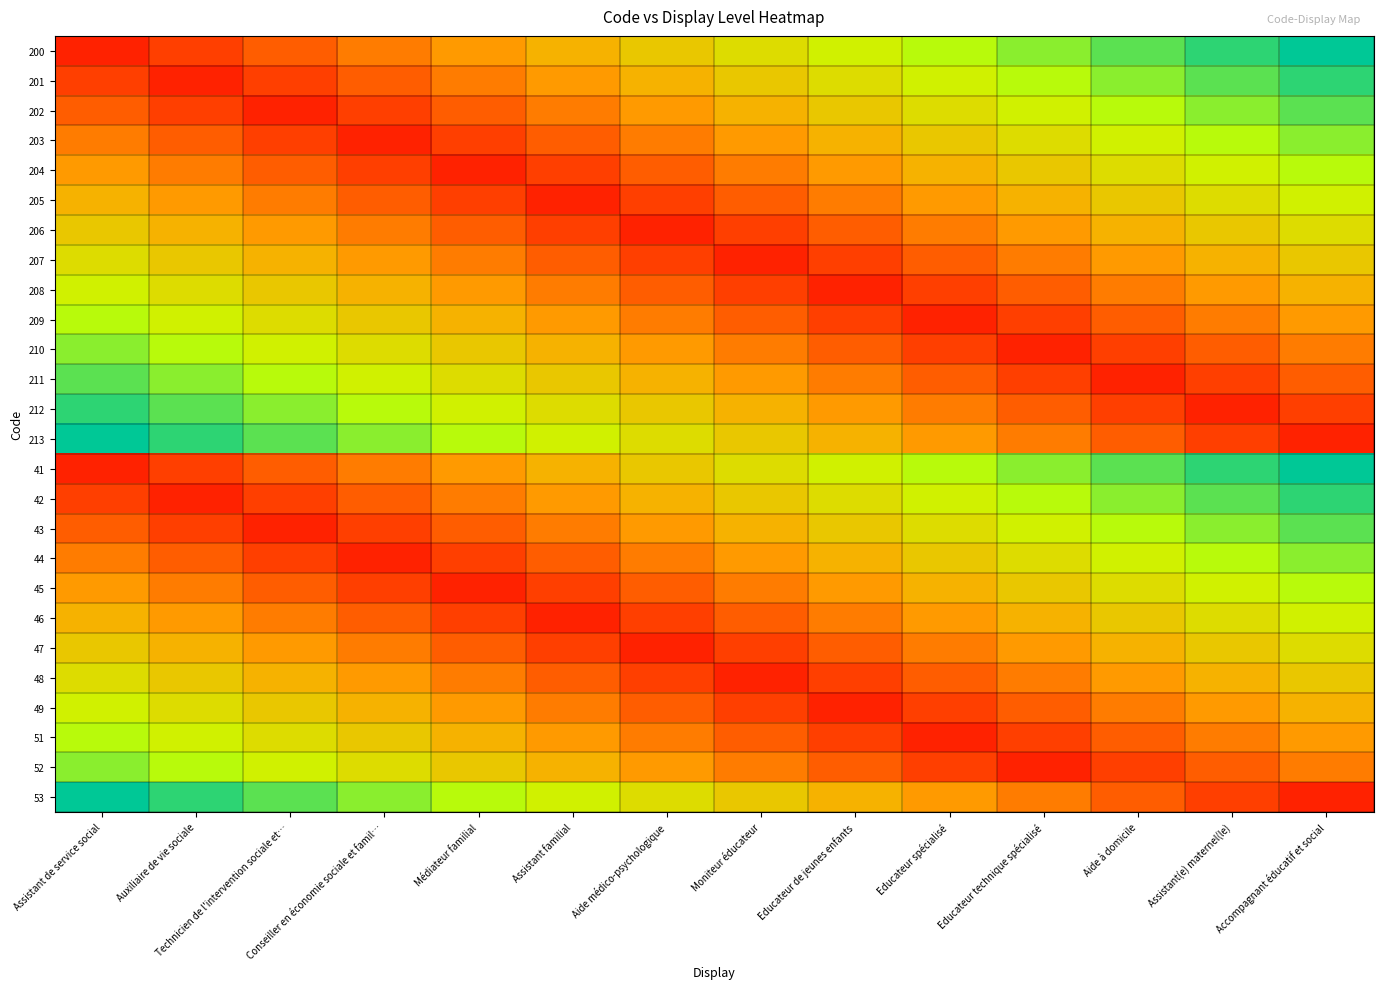

Reading right to left, extract all data points from this chart.

200: Accompagnant éducatif et social=1.0	Assistant(e) maternel(le)=0.9	Aide à domicile=0.8	Educateur technique spécialisé=0.8	Educateur spécialisé=0.7	Educateur de jeunes enfants=0.6	Moniteur éducateur=0.5	Aide médico-psychologique=0.5	Assistant familial=0.4	Médiateur familial=0.3	Conseiller en économie sociale et famil…=0.2	Technicien de l'intervention sociale et…=0.2	Auxiliaire de vie sociale=0.1	Assistant de service social=0.0
201: Accompagnant éducatif et social=0.9	Assistant(e) maternel(le)=0.8	Aide à domicile=0.8	Educateur technique spécialisé=0.7	Educateur spécialisé=0.6	Educateur de jeunes enfants=0.5	Moniteur éducateur=0.5	Aide médico-psychologique=0.4	Assistant familial=0.3	Médiateur familial=0.2	Conseiller en économie sociale et famil…=0.2	Technicien de l'intervention sociale et…=0.1	Auxiliaire de vie sociale=0.0	Assistant de service social=0.1
202: Accompagnant éducatif et social=0.8	Assistant(e) maternel(le)=0.8	Aide à domicile=0.7	Educateur technique spécialisé=0.6	Educateur spécialisé=0.5	Educateur de jeunes enfants=0.5	Moniteur éducateur=0.4	Aide médico-psychologique=0.3	Assistant familial=0.2	Médiateur familial=0.2	Conseiller en économie sociale et famil…=0.1	Technicien de l'intervention sociale et…=0.0	Auxiliaire de vie sociale=0.1	Assistant de service social=0.2
203: Accompagnant éducatif et social=0.8	Assistant(e) maternel(le)=0.7	Aide à domicile=0.6	Educateur technique spécialisé=0.5	Educateur spécialisé=0.5	Educateur de jeunes enfants=0.4	Moniteur éducateur=0.3	Aide médico-psychologique=0.2	Assistant familial=0.2	Médiateur familial=0.1	Conseiller en économie sociale et famil…=0.0	Technicien de l'intervention sociale et…=0.1	Auxiliaire de vie sociale=0.2	Assistant de service social=0.2
204: Accompagnant éducatif et social=0.7	Assistant(e) maternel(le)=0.6	Aide à domicile=0.5	Educateur technique spécialisé=0.5	Educateur spécialisé=0.4	Educateur de jeunes enfants=0.3	Moniteur éducateur=0.2	Aide médico-psychologique=0.2	Assistant familial=0.1	Médiateur familial=0.0	Conseiller en économie sociale et famil…=0.1	Technicien de l'intervention sociale et…=0.2	Auxiliaire de vie sociale=0.2	Assistant de service social=0.3
205: Accompagnant éducatif et social=0.6	Assistant(e) maternel(le)=0.5	Aide à domicile=0.5	Educateur technique spécialisé=0.4	Educateur spécialisé=0.3	Educateur de jeunes enfants=0.2	Moniteur éducateur=0.2	Aide médico-psychologique=0.1	Assistant familial=0.0	Médiateur familial=0.1	Conseiller en économie sociale et famil…=0.2	Technicien de l'intervention sociale et…=0.2	Auxiliaire de vie sociale=0.3	Assistant de service social=0.4
206: Accompagnant éducatif et social=0.5	Assistant(e) maternel(le)=0.5	Aide à domicile=0.4	Educateur technique spécialisé=0.3	Educateur spécialisé=0.2	Educateur de jeunes enfants=0.2	Moniteur éducateur=0.1	Aide médico-psychologique=0.0	Assistant familial=0.1	Médiateur familial=0.2	Conseiller en économie sociale et famil…=0.2	Technicien de l'intervention sociale et…=0.3	Auxiliaire de vie sociale=0.4	Assistant de service social=0.5
207: Accompagnant éducatif et social=0.5	Assistant(e) maternel(le)=0.4	Aide à domicile=0.3	Educateur technique spécialisé=0.2	Educateur spécialisé=0.2	Educateur de jeunes enfants=0.1	Moniteur éducateur=0.0	Aide médico-psychologique=0.1	Assistant familial=0.2	Médiateur familial=0.2	Conseiller en économie sociale et famil…=0.3	Technicien de l'intervention sociale et…=0.4	Auxiliaire de vie sociale=0.5	Assistant de service social=0.5
208: Accompagnant éducatif et social=0.4	Assistant(e) maternel(le)=0.3	Aide à domicile=0.2	Educateur technique spécialisé=0.2	Educateur spécialisé=0.1	Educateur de jeunes enfants=0.0	Moniteur éducateur=0.1	Aide médico-psychologique=0.2	Assistant familial=0.2	Médiateur familial=0.3	Conseiller en économie sociale et famil…=0.4	Technicien de l'intervention sociale et…=0.5	Auxiliaire de vie sociale=0.5	Assistant de service social=0.6
209: Accompagnant éducatif et social=0.3	Assistant(e) maternel(le)=0.2	Aide à domicile=0.2	Educateur technique spécialisé=0.1	Educateur spécialisé=0.0	Educateur de jeunes enfants=0.1	Moniteur éducateur=0.2	Aide médico-psychologique=0.2	Assistant familial=0.3	Médiateur familial=0.4	Conseiller en économie sociale et famil…=0.5	Technicien de l'intervention sociale et…=0.5	Auxiliaire de vie sociale=0.6	Assistant de service social=0.7
210: Accompagnant éducatif et social=0.2	Assistant(e) maternel(le)=0.2	Aide à domicile=0.1	Educateur technique spécialisé=0.0	Educateur spécialisé=0.1	Educateur de jeunes enfants=0.2	Moniteur éducateur=0.2	Aide médico-psychologique=0.3	Assistant familial=0.4	Médiateur familial=0.5	Conseiller en économie sociale et famil…=0.5	Technicien de l'intervention sociale et…=0.6	Auxiliaire de vie sociale=0.7	Assistant de service social=0.8
211: Accompagnant éducatif et social=0.2	Assistant(e) maternel(le)=0.1	Aide à domicile=0.0	Educateur technique spécialisé=0.1	Educateur spécialisé=0.2	Educateur de jeunes enfants=0.2	Moniteur éducateur=0.3	Aide médico-psychologique=0.4	Assistant familial=0.5	Médiateur familial=0.5	Conseiller en économie sociale et famil…=0.6	Technicien de l'intervention sociale et…=0.7	Auxiliaire de vie sociale=0.8	Assistant de service social=0.8
212: Accompagnant éducatif et social=0.1	Assistant(e) maternel(le)=0.0	Aide à domicile=0.1	Educateur technique spécialisé=0.2	Educateur spécialisé=0.2	Educateur de jeunes enfants=0.3	Moniteur éducateur=0.4	Aide médico-psychologique=0.5	Assistant familial=0.5	Médiateur familial=0.6	Conseiller en économie sociale et famil…=0.7	Technicien de l'intervention sociale et…=0.8	Auxiliaire de vie sociale=0.8	Assistant de service social=0.9
213: Accompagnant éducatif et social=0.0	Assistant(e) maternel(le)=0.1	Aide à domicile=0.2	Educateur technique spécialisé=0.2	Educateur spécialisé=0.3	Educateur de jeunes enfants=0.4	Moniteur éducateur=0.5	Aide médico-psychologique=0.5	Assistant familial=0.6	Médiateur familial=0.7	Conseiller en économie sociale et famil…=0.8	Technicien de l'intervention sociale et…=0.8	Auxiliaire de vie sociale=0.9	Assistant de service social=1.0
41: Accompagnant éducatif et social=1.0	Assistant(e) maternel(le)=0.9	Aide à domicile=0.8	Educateur technique spécialisé=0.8	Educateur spécialisé=0.7	Educateur de jeunes enfants=0.6	Moniteur éducateur=0.5	Aide médico-psychologique=0.5	Assistant familial=0.4	Médiateur familial=0.3	Conseiller en économie sociale et famil…=0.2	Technicien de l'intervention sociale et…=0.2	Auxiliaire de vie sociale=0.1	Assistant de service social=0.0
42: Accompagnant éducatif et social=0.9	Assistant(e) maternel(le)=0.8	Aide à domicile=0.8	Educateur technique spécialisé=0.7	Educateur spécialisé=0.6	Educateur de jeunes enfants=0.5	Moniteur éducateur=0.5	Aide médico-psychologique=0.4	Assistant familial=0.3	Médiateur familial=0.2	Conseiller en économie sociale et famil…=0.2	Technicien de l'intervention sociale et…=0.1	Auxiliaire de vie sociale=0.0	Assistant de service social=0.1
43: Accompagnant éducatif et social=0.8	Assistant(e) maternel(le)=0.8	Aide à domicile=0.7	Educateur technique spécialisé=0.6	Educateur spécialisé=0.5	Educateur de jeunes enfants=0.5	Moniteur éducateur=0.4	Aide médico-psychologique=0.3	Assistant familial=0.2	Médiateur familial=0.2	Conseiller en économie sociale et famil…=0.1	Technicien de l'intervention sociale et…=0.0	Auxiliaire de vie sociale=0.1	Assistant de service social=0.2
44: Accompagnant éducatif et social=0.8	Assistant(e) maternel(le)=0.7	Aide à domicile=0.6	Educateur technique spécialisé=0.5	Educateur spécialisé=0.5	Educateur de jeunes enfants=0.4	Moniteur éducateur=0.3	Aide médico-psychologique=0.2	Assistant familial=0.2	Médiateur familial=0.1	Conseiller en économie sociale et famil…=0.0	Technicien de l'intervention sociale et…=0.1	Auxiliaire de vie sociale=0.2	Assistant de service social=0.2
45: Accompagnant éducatif et social=0.7	Assistant(e) maternel(le)=0.6	Aide à domicile=0.5	Educateur technique spécialisé=0.5	Educateur spécialisé=0.4	Educateur de jeunes enfants=0.3	Moniteur éducateur=0.2	Aide médico-psychologique=0.2	Assistant familial=0.1	Médiateur familial=0.0	Conseiller en économie sociale et famil…=0.1	Technicien de l'intervention sociale et…=0.2	Auxiliaire de vie sociale=0.2	Assistant de service social=0.3
46: Accompagnant éducatif et social=0.6	Assistant(e) maternel(le)=0.5	Aide à domicile=0.5	Educateur technique spécialisé=0.4	Educateur spécialisé=0.3	Educateur de jeunes enfants=0.2	Moniteur éducateur=0.2	Aide médico-psychologique=0.1	Assistant familial=0.0	Médiateur familial=0.1	Conseiller en économie sociale et famil…=0.2	Technicien de l'intervention sociale et…=0.2	Auxiliaire de vie sociale=0.3	Assistant de service social=0.4
47: Accompagnant éducatif et social=0.5	Assistant(e) maternel(le)=0.5	Aide à domicile=0.4	Educateur technique spécialisé=0.3	Educateur spécialisé=0.2	Educateur de jeunes enfants=0.2	Moniteur éducateur=0.1	Aide médico-psychologique=0.0	Assistant familial=0.1	Médiateur familial=0.2	Conseiller en économie sociale et famil…=0.2	Technicien de l'intervention sociale et…=0.3	Auxiliaire de vie sociale=0.4	Assistant de service social=0.5
48: Accompagnant éducatif et social=0.5	Assistant(e) maternel(le)=0.4	Aide à domicile=0.3	Educateur technique spécialisé=0.2	Educateur spécialisé=0.2	Educateur de jeunes enfants=0.1	Moniteur éducateur=0.0	Aide médico-psychologique=0.1	Assistant familial=0.2	Médiateur familial=0.2	Conseiller en économie sociale et famil…=0.3	Technicien de l'intervention sociale et…=0.4	Auxiliaire de vie sociale=0.5	Assistant de service social=0.5
49: Accompagnant éducatif et social=0.4	Assistant(e) maternel(le)=0.3	Aide à domicile=0.2	Educateur technique spécialisé=0.2	Educateur spécialisé=0.1	Educateur de jeunes enfants=0.0	Moniteur éducateur=0.1	Aide médico-psychologique=0.2	Assistant familial=0.2	Médiateur familial=0.3	Conseiller en économie sociale et famil…=0.4	Technicien de l'intervention sociale et…=0.5	Auxiliaire de vie sociale=0.5	Assistant de service social=0.6
51: Accompagnant éducatif et social=0.3	Assistant(e) maternel(le)=0.2	Aide à domicile=0.2	Educateur technique spécialisé=0.1	Educateur spécialisé=0.0	Educateur de jeunes enfants=0.1	Moniteur éducateur=0.2	Aide médico-psychologique=0.2	Assistant familial=0.3	Médiateur familial=0.4	Conseiller en économie sociale et famil…=0.5	Technicien de l'intervention sociale et…=0.5	Auxiliaire de vie sociale=0.6	Assistant de service social=0.7
52: Accompagnant éducatif et social=0.2	Assistant(e) maternel(le)=0.2	Aide à domicile=0.1	Educateur technique spécialisé=0.0	Educateur spécialisé=0.1	Educateur de jeunes enfants=0.2	Moniteur éducateur=0.2	Aide médico-psychologique=0.3	Assistant familial=0.4	Médiateur familial=0.5	Conseiller en économie sociale et famil…=0.5	Technicien de l'intervention sociale et…=0.6	Auxiliaire de vie sociale=0.7	Assistant de service social=0.8
53: Accompagnant éducatif et social=0.0	Assistant(e) maternel(le)=0.1	Aide à domicile=0.2	Educateur technique spécialisé=0.2	Educateur spécialisé=0.3	Educateur de jeunes enfants=0.4	Moniteur éducateur=0.5	Aide médico-psychologique=0.5	Assistant familial=0.6	Médiateur familial=0.7	Conseiller en économie sociale et famil…=0.8	Technicien de l'intervention sociale et…=0.8	Auxiliaire de vie sociale=0.9	Assistant de service social=1.0